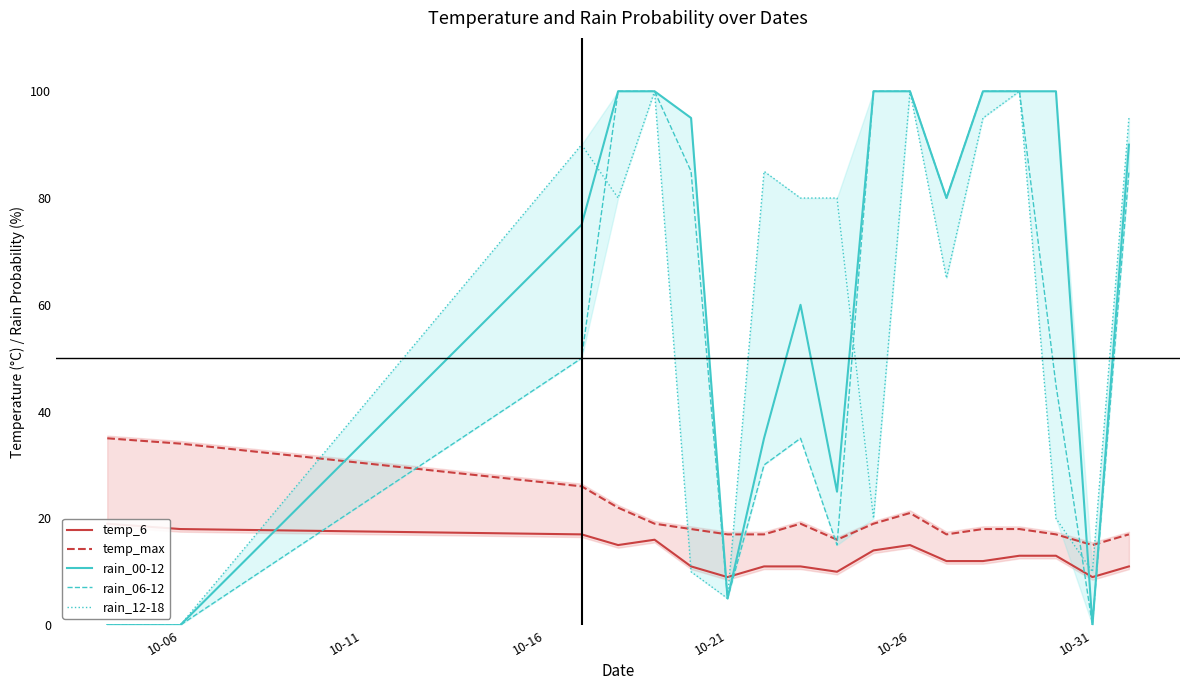

What is the difference between the second highest and second lowest values in the rain_00-12 series?

100